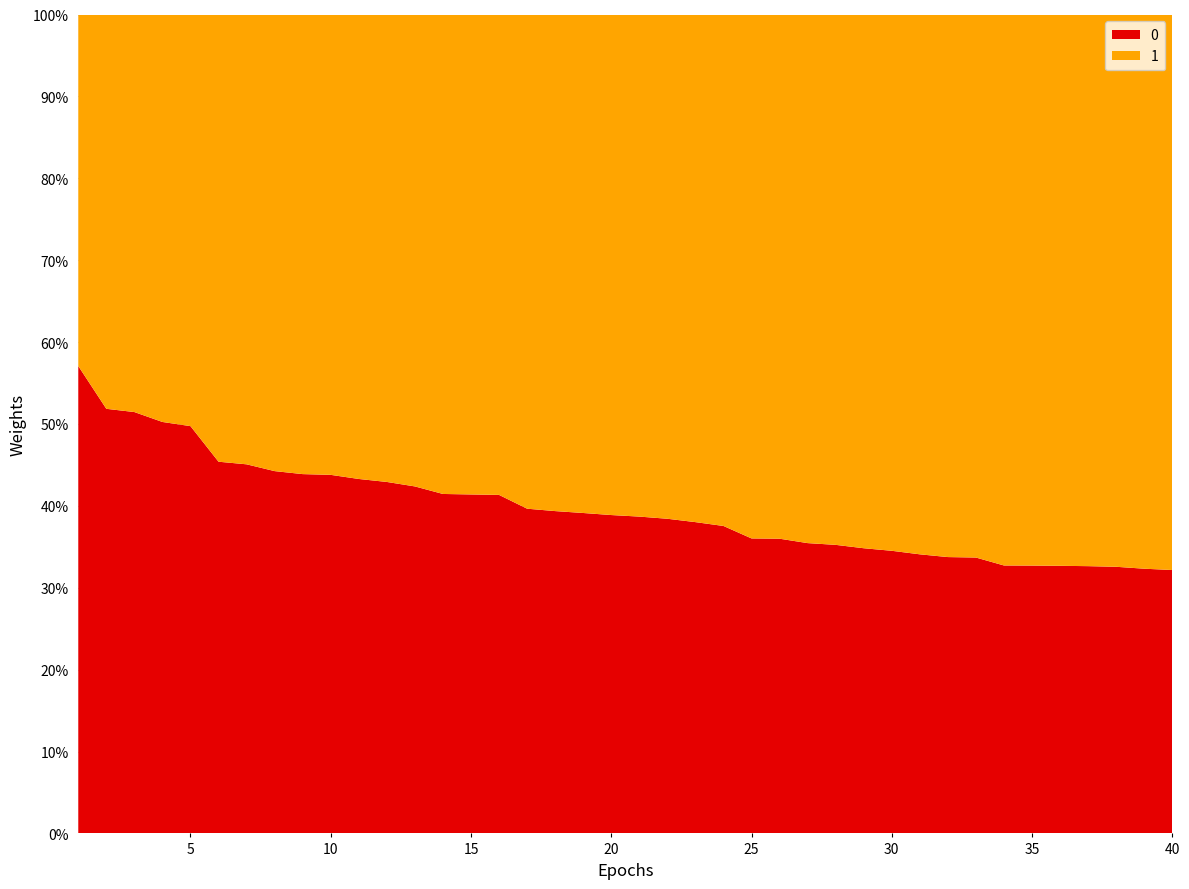

Reading left to right, what are all the values shown in this chart?

score: 1=0.6	2=0.5	3=0.5	4=0.5	5=0.5	6=0.5	7=0.5	8=0.4	9=0.4	10=0.4	11=0.4	12=0.4	13=0.4	14=0.4	15=0.4	16=0.4	17=0.4	18=0.4	19=0.4	20=0.4	21=0.4	22=0.4	23=0.4	24=0.4	25=0.4	26=0.4	27=0.4	28=0.4	29=0.3	30=0.3	31=0.3	32=0.3	33=0.3	34=0.3	35=0.3	36=0.3	37=0.3	38=0.3	39=0.3	40=0.3
remainder: 1=0.4	2=0.5	3=0.5	4=0.5	5=0.5	6=0.5	7=0.5	8=0.6	9=0.6	10=0.6	11=0.6	12=0.6	13=0.6	14=0.6	15=0.6	16=0.6	17=0.6	18=0.6	19=0.6	20=0.6	21=0.6	22=0.6	23=0.6	24=0.6	25=0.6	26=0.6	27=0.6	28=0.6	29=0.7	30=0.7	31=0.7	32=0.7	33=0.7	34=0.7	35=0.7	36=0.7	37=0.7	38=0.7	39=0.7	40=0.7